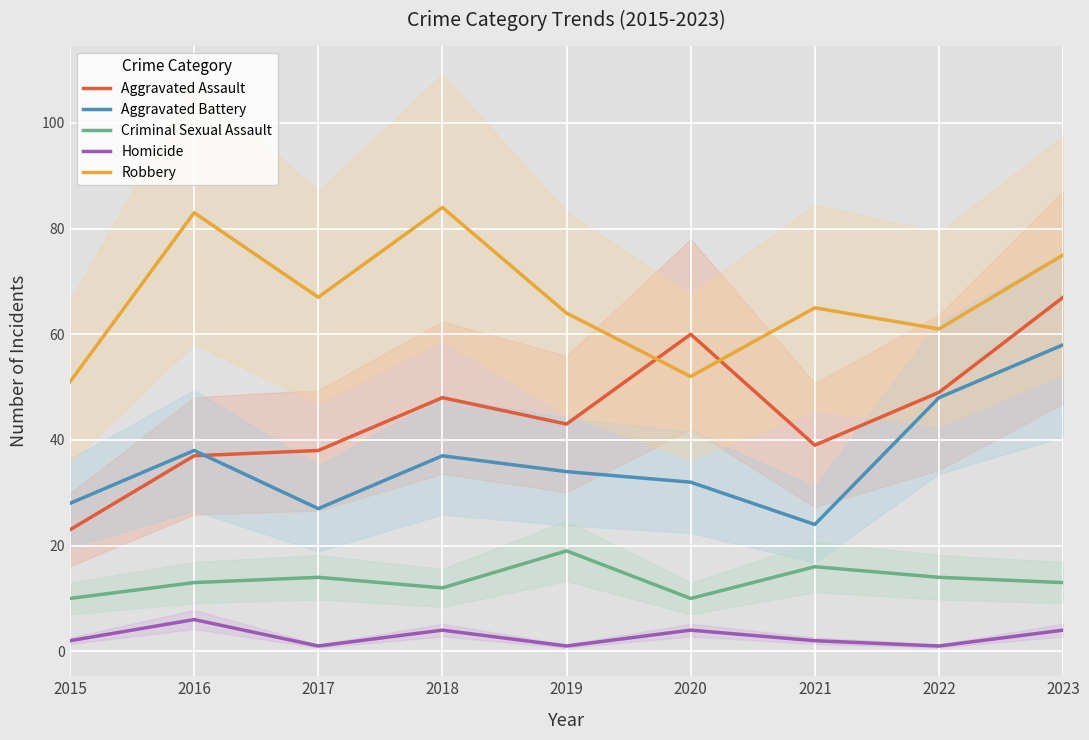

Reading left to right, list all the values displayed in this chart.

Aggravated Assault: 2015=23	2016=37	2017=38	2018=48	2019=43	2020=60	2021=39	2022=49	2023=67
Aggravated Battery: 2015=28	2016=38	2017=27	2018=37	2019=34	2020=32	2021=24	2022=48	2023=58
Criminal Sexual Assault: 2015=10	2016=13	2017=14	2018=12	2019=19	2020=10	2021=16	2022=14	2023=13
Homicide: 2015=2	2016=6	2017=1	2018=4	2019=1	2020=4	2021=2	2022=1	2023=4
Robbery: 2015=51	2016=83	2017=67	2018=84	2019=64	2020=52	2021=65	2022=61	2023=75